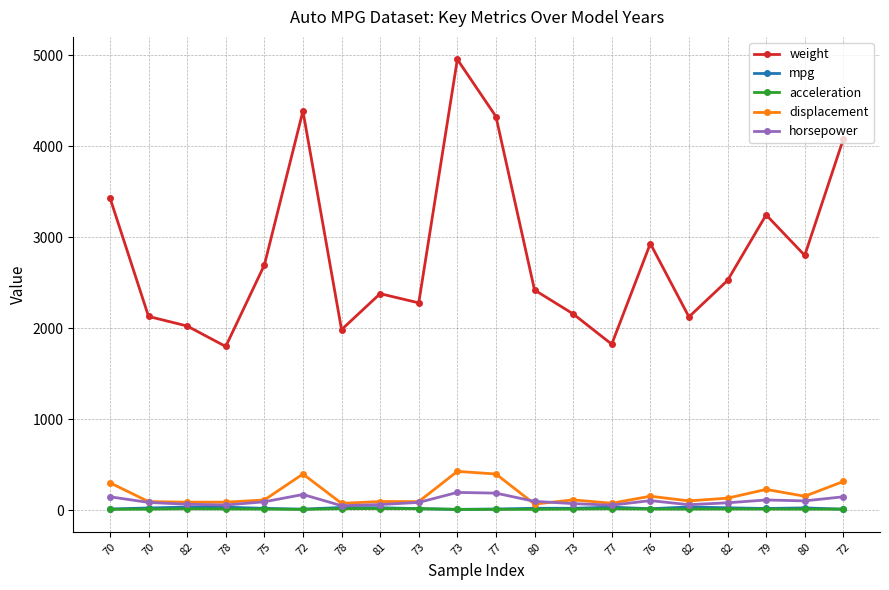

At which category is the sum across all series the highest?

73